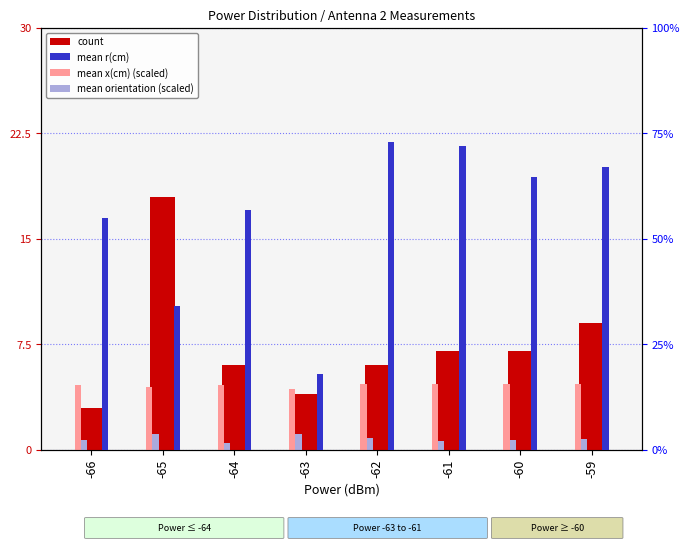

Is it true that mean orientation (scaled) equals 1.3 at -59?

False